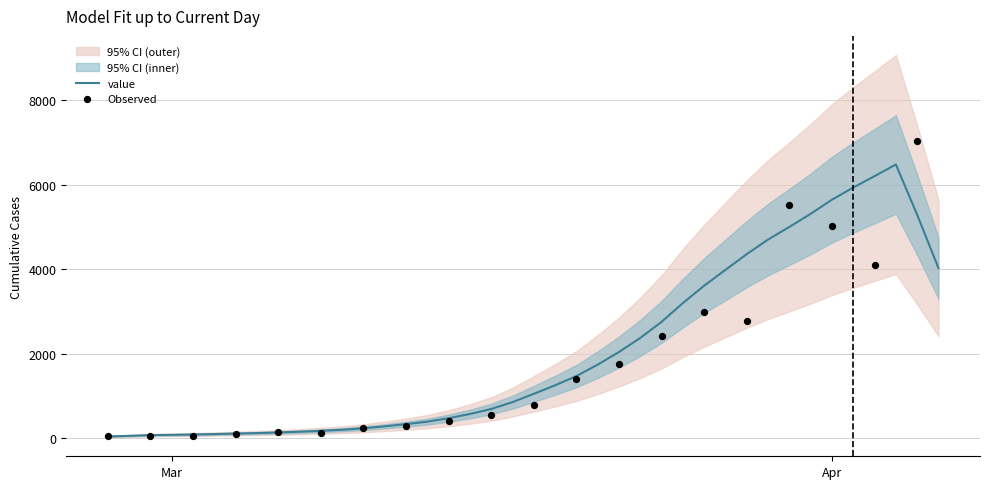

Which has a higher value, 2020-04-04 or 2020-03-03?

2020-04-04